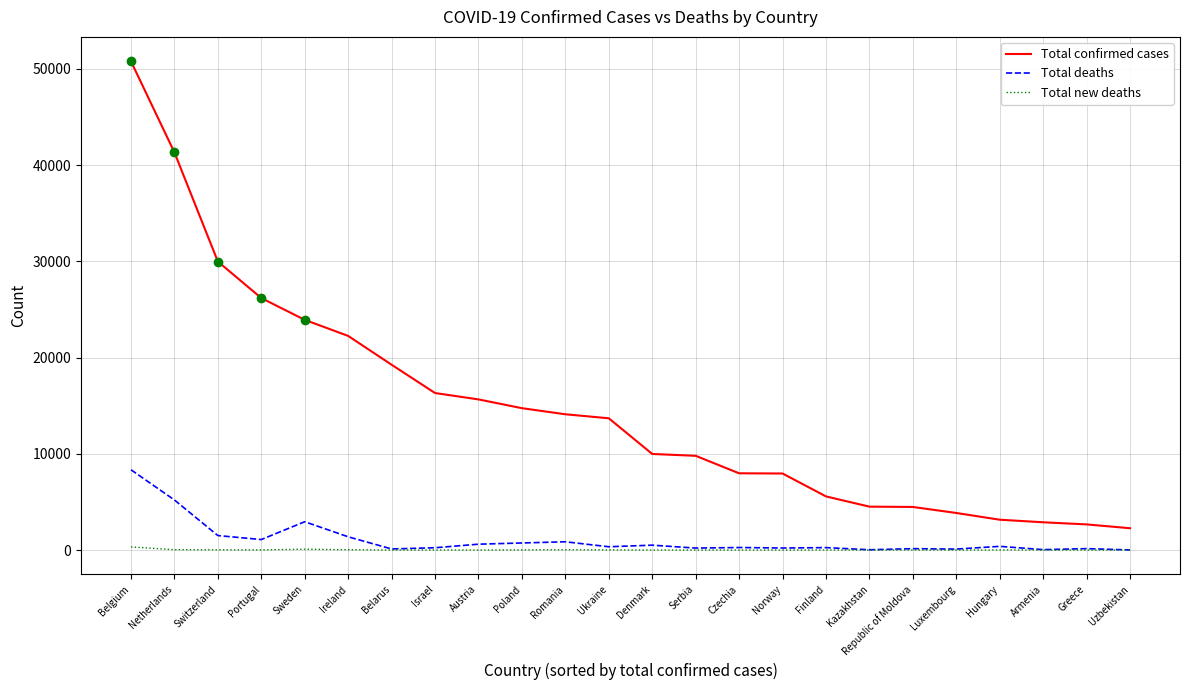

Which series has the largest range (max minus min)?

Total confirmed cases